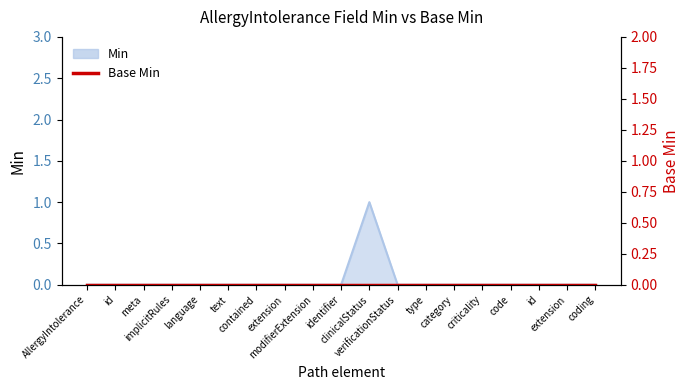

What is the difference between the maximum and minimum values?

1